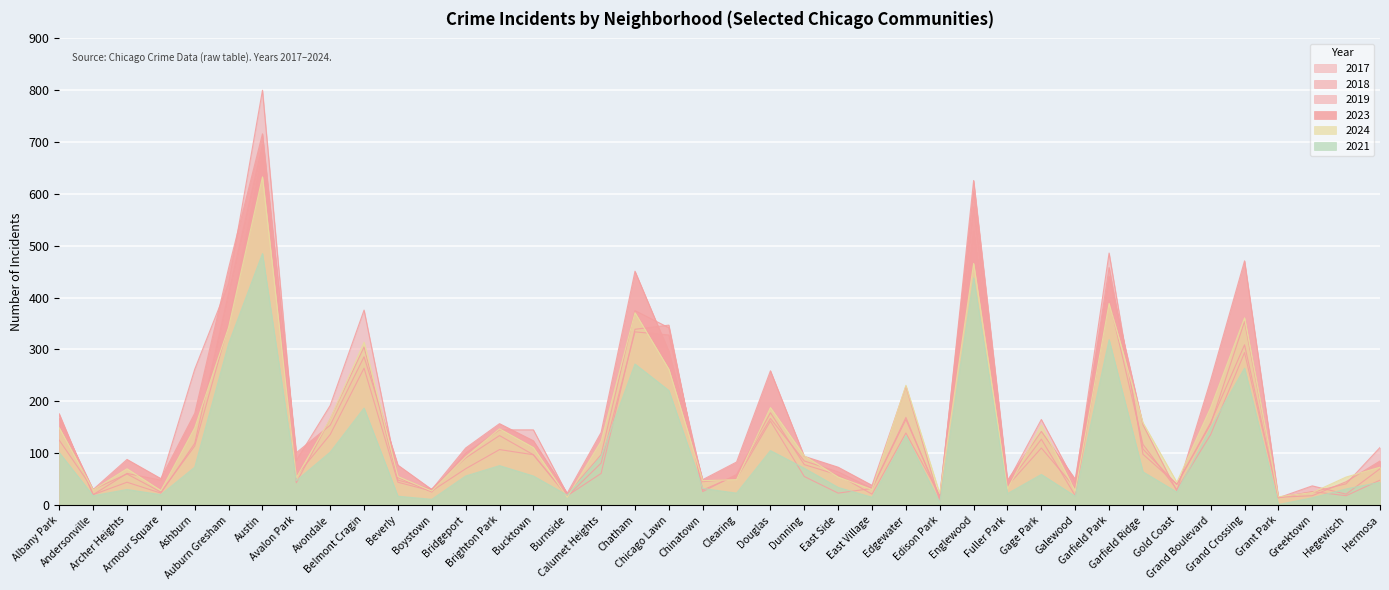

What is the minimum value for 2023?

8